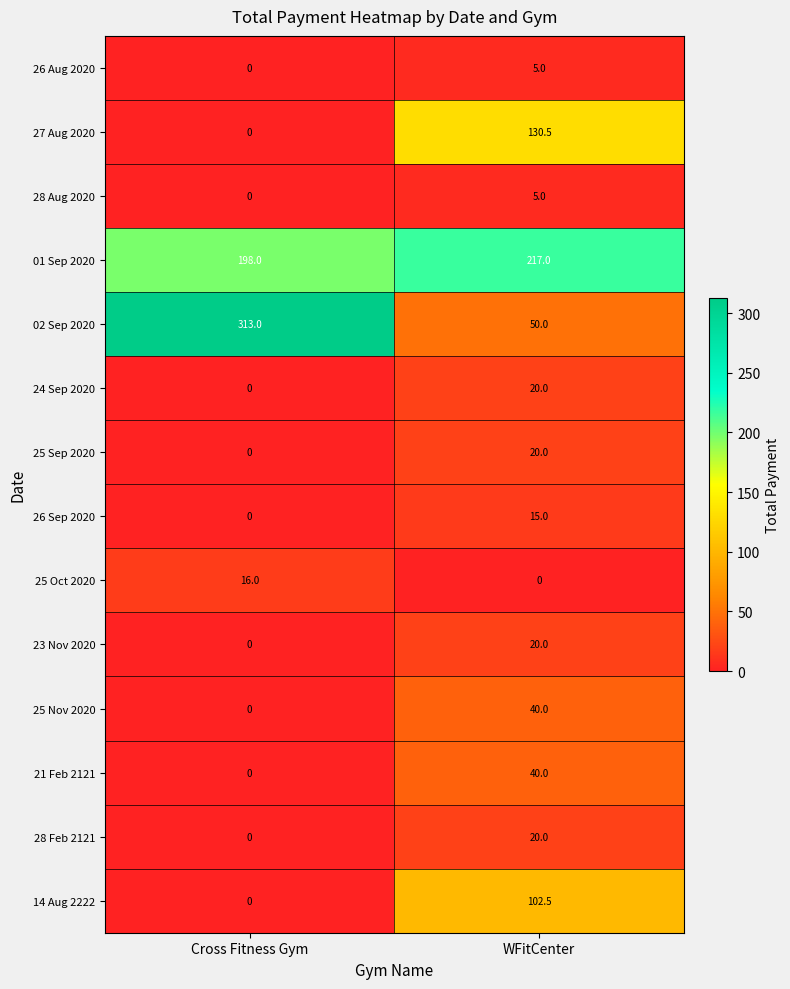

At how many categories does at least one series exceed 210?

2